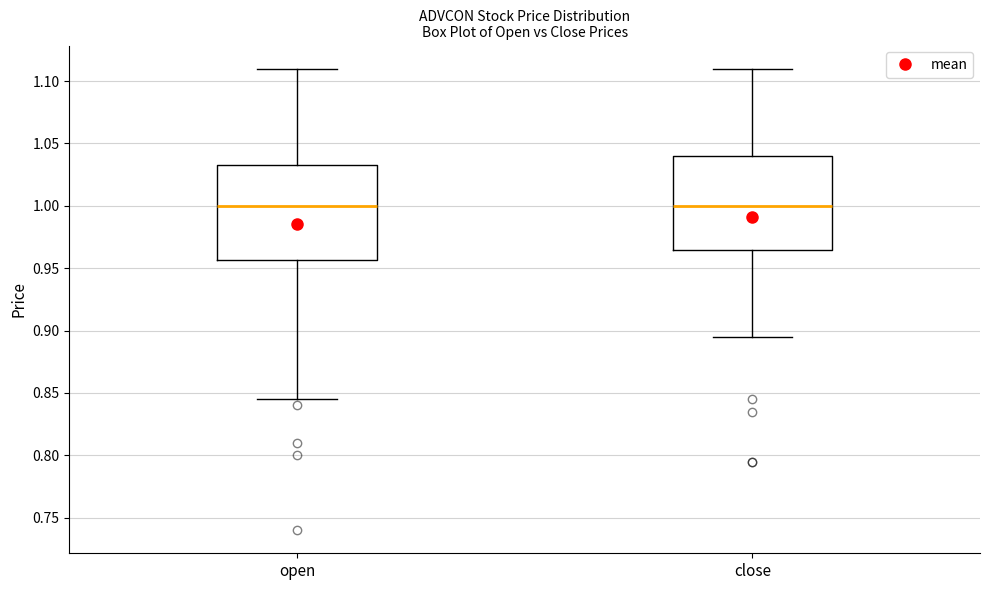

Where is the lower edge of the box for open on the y-axis? The values are not printed on the chart, so give them approximately, as read against the axis.

0.955